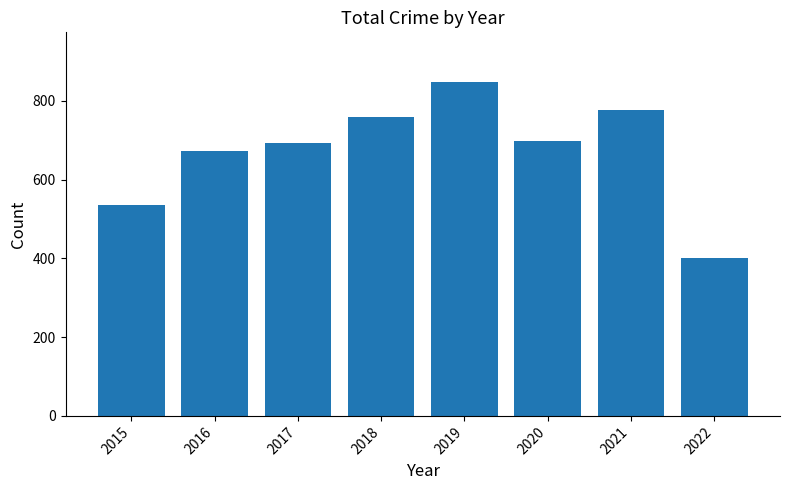

Reading left to right, what are all the values shown in this chart?

2015=535	2016=672	2017=692	2018=760	2019=847	2020=699	2021=776	2022=401